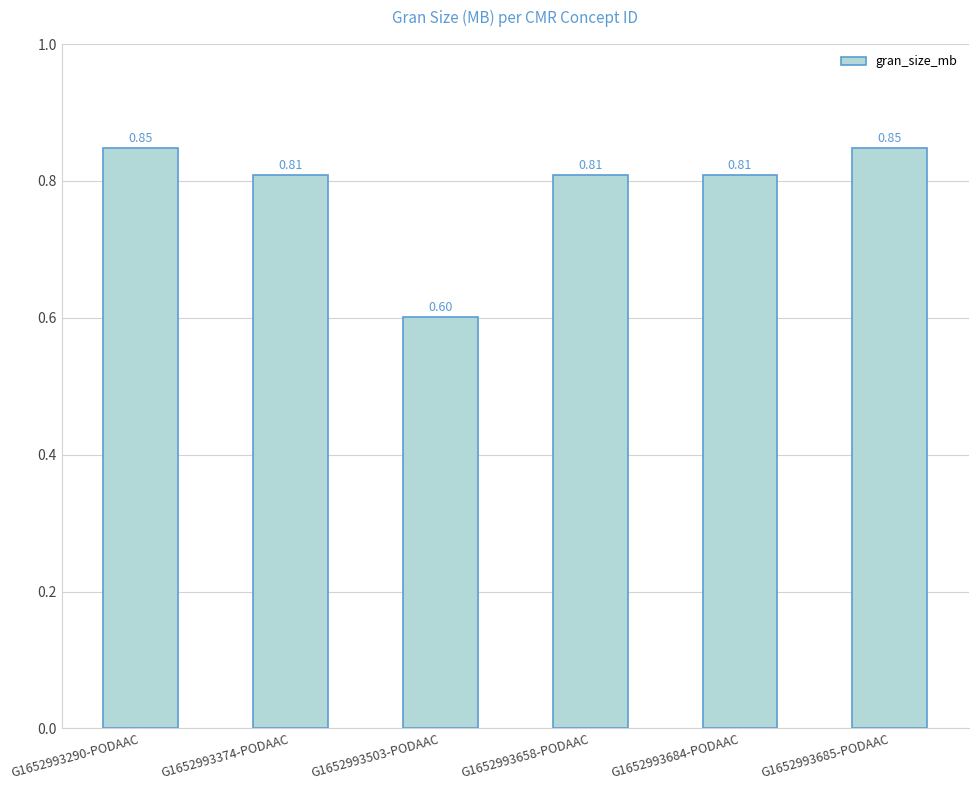

What position from the right is G1652993503-PODAAC?

4